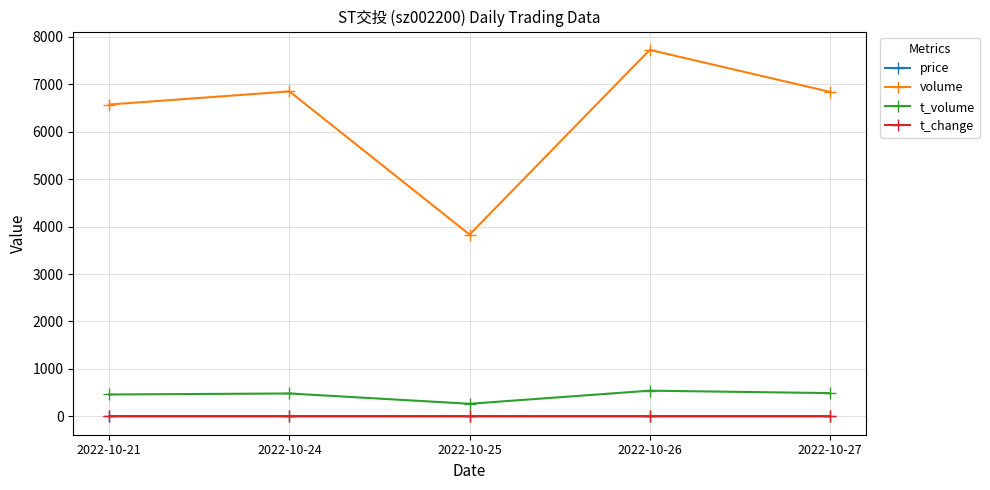

Is the value of price at 2022-10-27 greater than the value of volume at 2022-10-27?

No